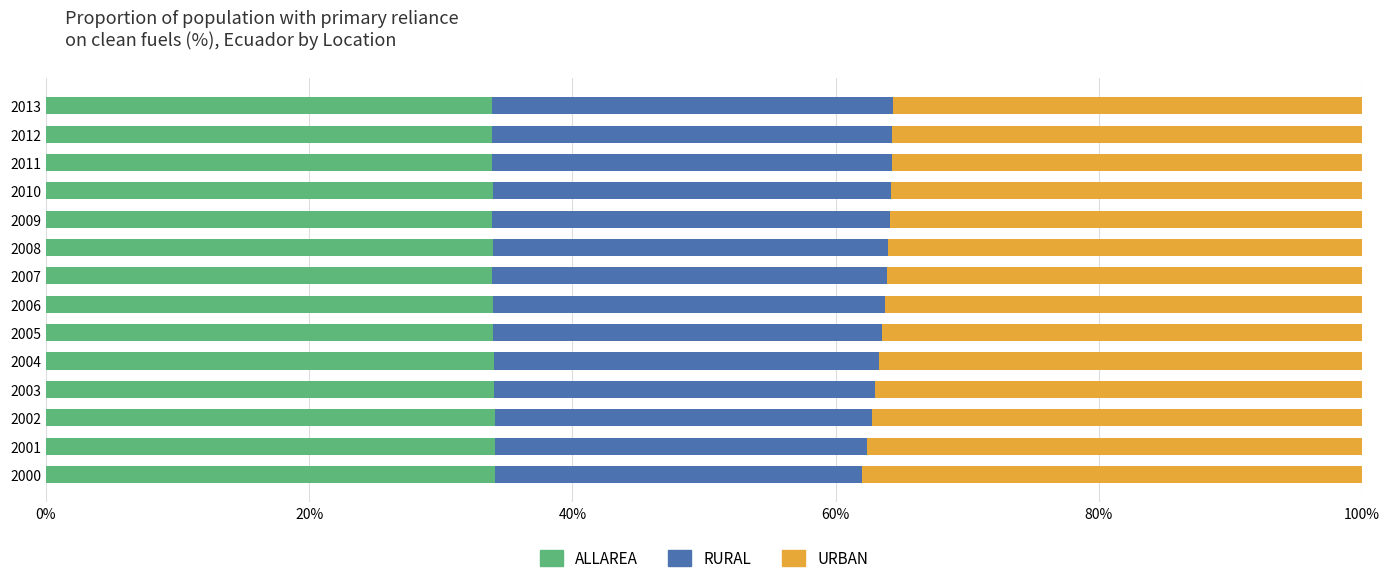

What is the total value across all series at 2003?

100.0